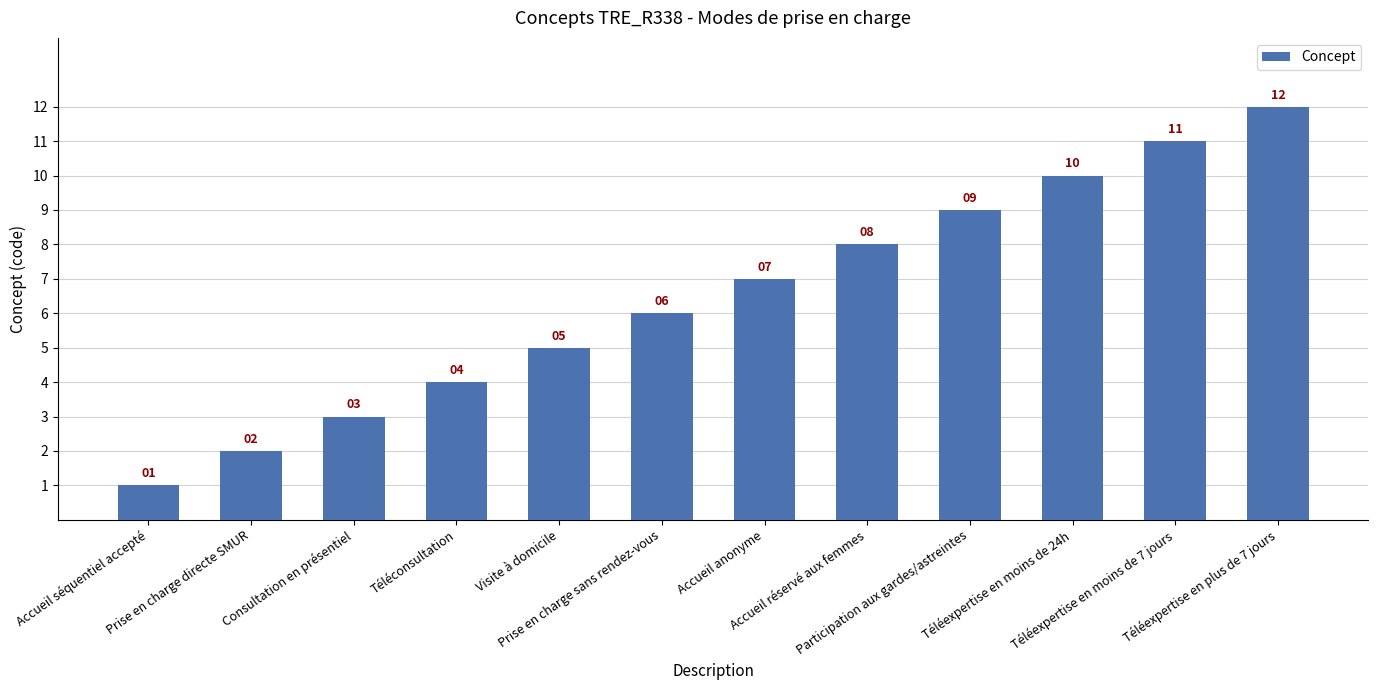

Rank the categories by value from highest to lowest.

Téléexpertise en plus de 7 jours, Téléexpertise en moins de 7 jours, Téléexpertise en moins de 24h, Participation aux gardes/astreintes, Accueil réservé aux femmes, Accueil anonyme, Prise en charge sans rendez-vous, Visite à domicile, Téléconsultation, Consultation en présentiel, Prise en charge directe SMUR, Accueil séquentiel accepté